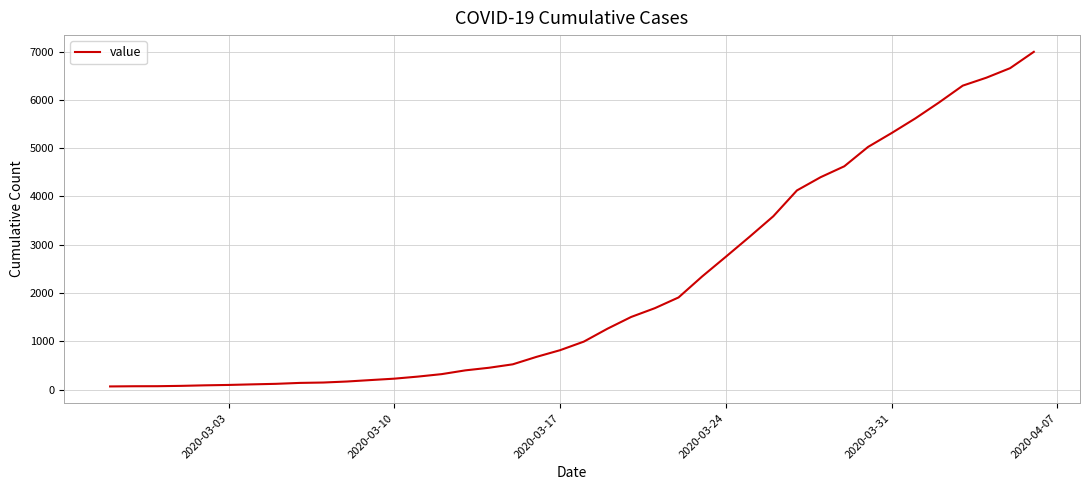

What is the maximum value shown in the chart?

6994